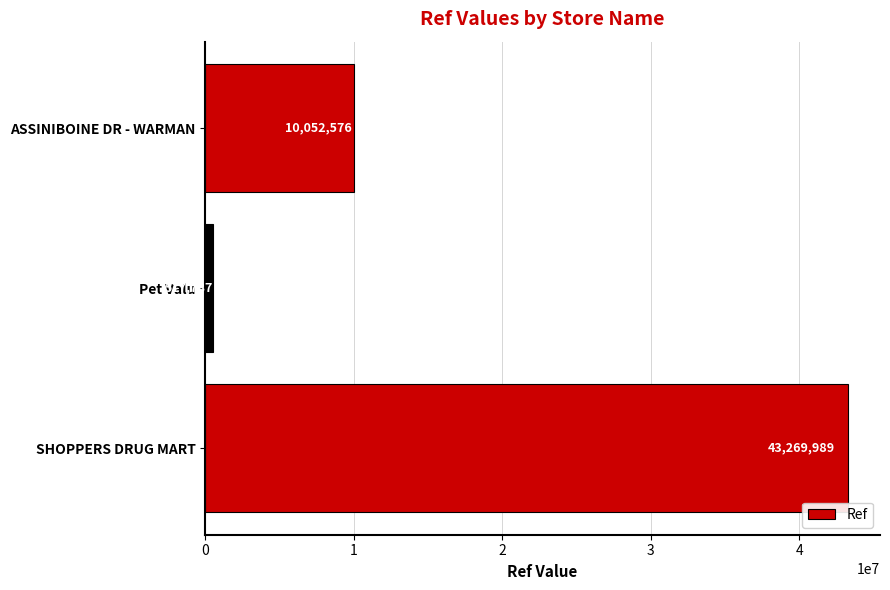

Reading bottom to top, extract all data points from this chart.

43269989	517787	10052576